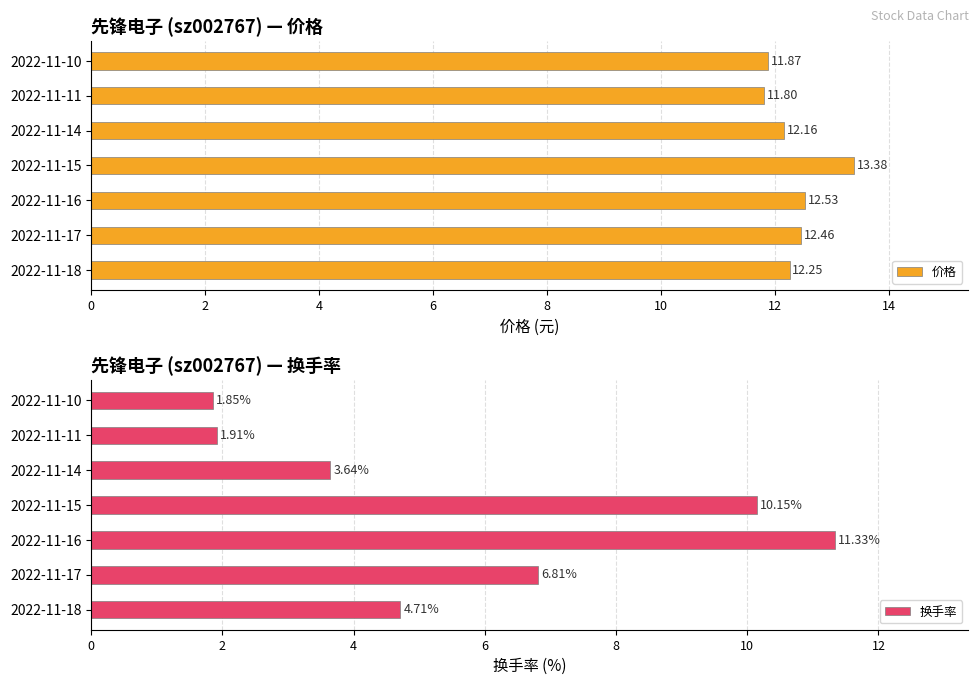

How many series are shown in this chart?

2